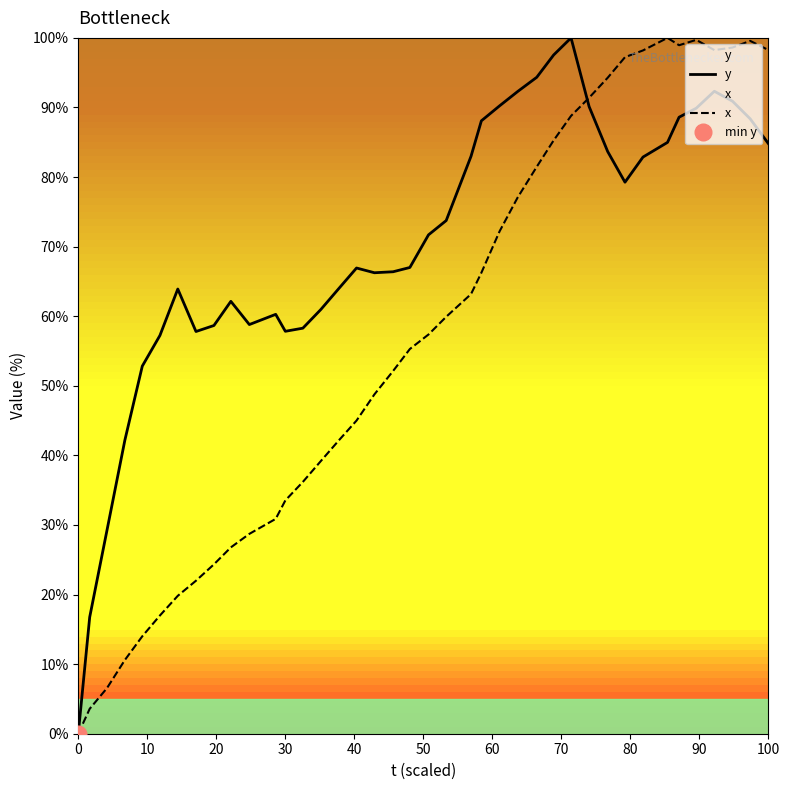

Reading left to right, transcribe all the data shown in this chart.

y: 0.0	16.7	29.2	42.2	52.8	57.2	63.9	57.8	58.7	62.1	58.8	60.3	57.8	58.3	61.0	63.9	66.9	66.2	66.4	67.0	71.7	73.7	83.0	88.1	90.2	92.3	94.3	97.5	100.0	90.1	83.7	79.3	82.9	85.0	88.6	89.9	92.3	90.9	88.4	84.8
x: 0.0	3.6	6.5	10.6	14.0	17.0	19.8	22.0	24.3	26.8	28.7	30.9	33.5	36.2	39.2	42.1	45.0	48.8	52.1	55.3	57.4	59.9	63.2	66.2	72.2	77.1	81.5	85.3	88.8	91.4	94.3	97.2	98.2	100.0	98.9	99.7	98.2	98.6	99.6	98.3